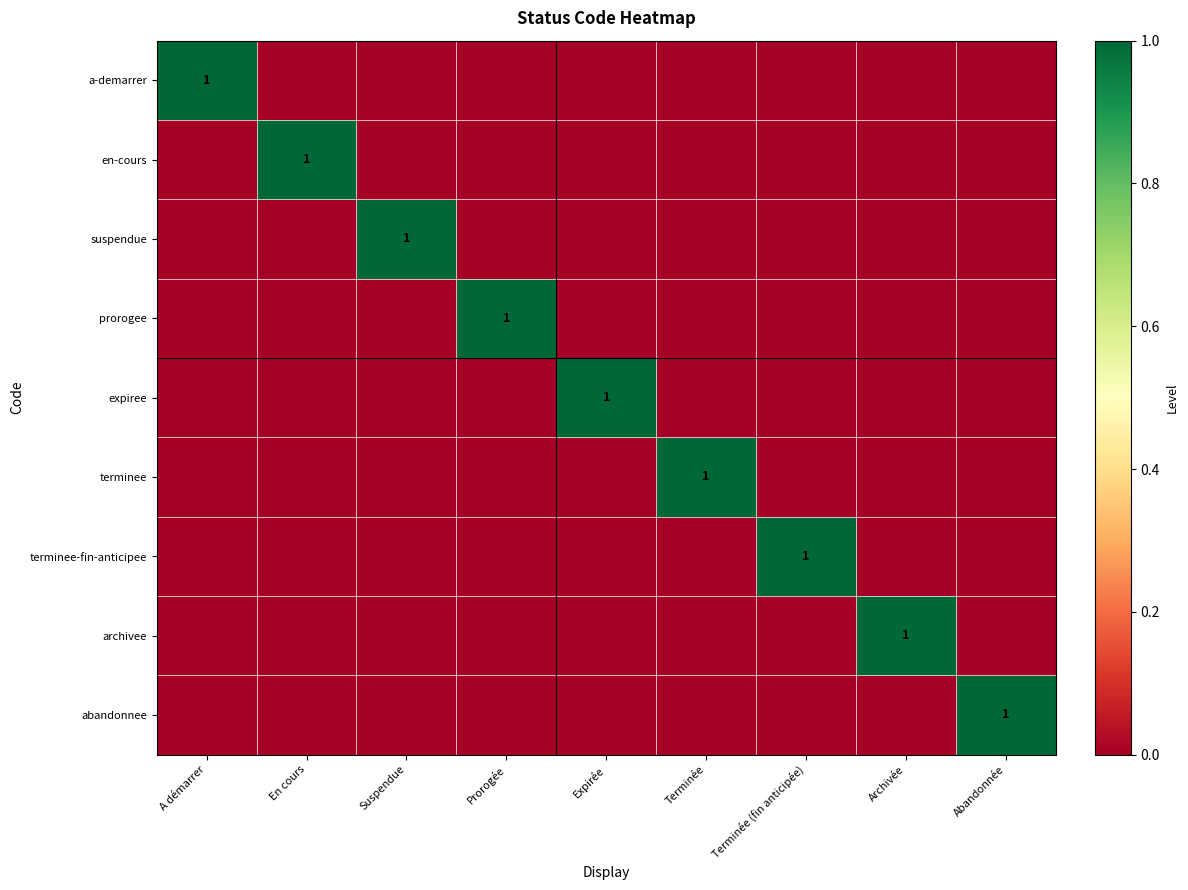

Is it true that suspendue equals 0 at A démarrer?

True